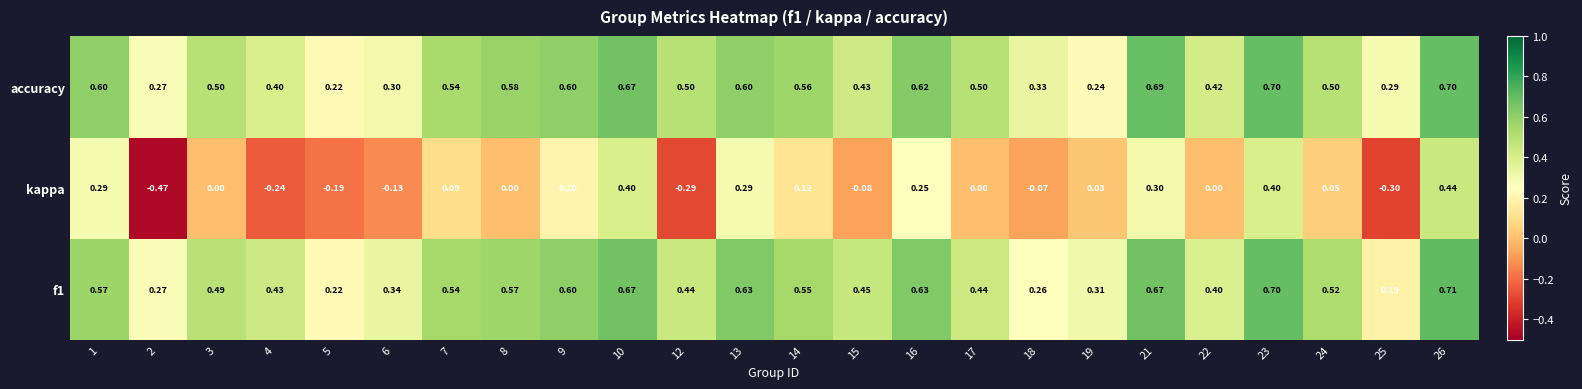

Which series has the largest total across all categories?

accuracy